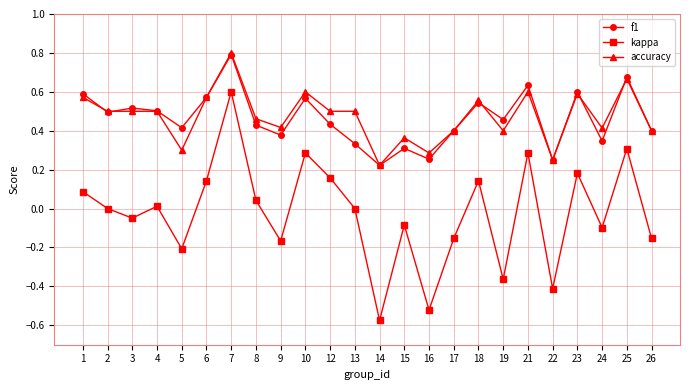

How many accuracy values are between 0 and 1?

24